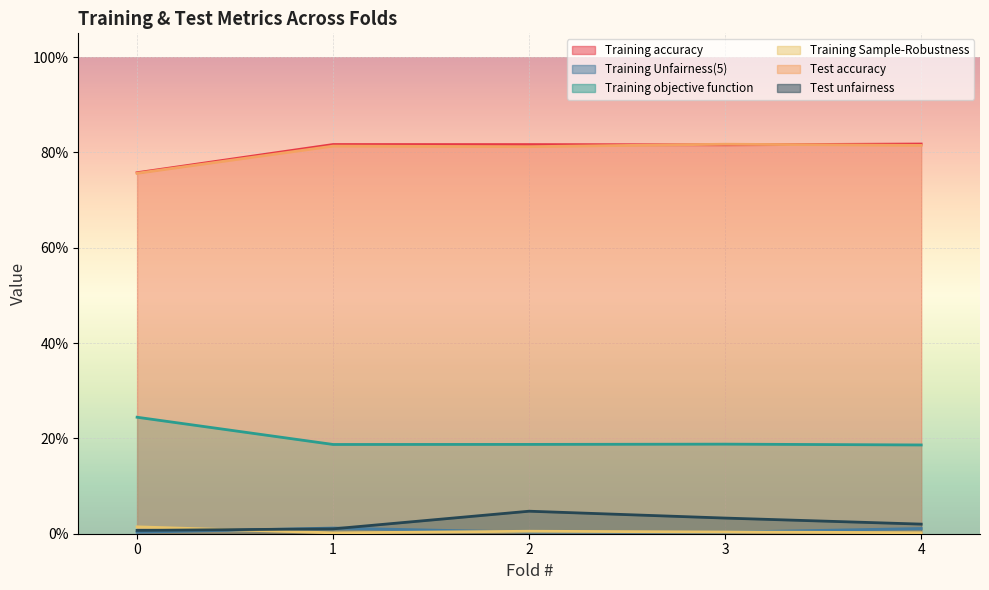

What is the total value across all series at 4?

1.9